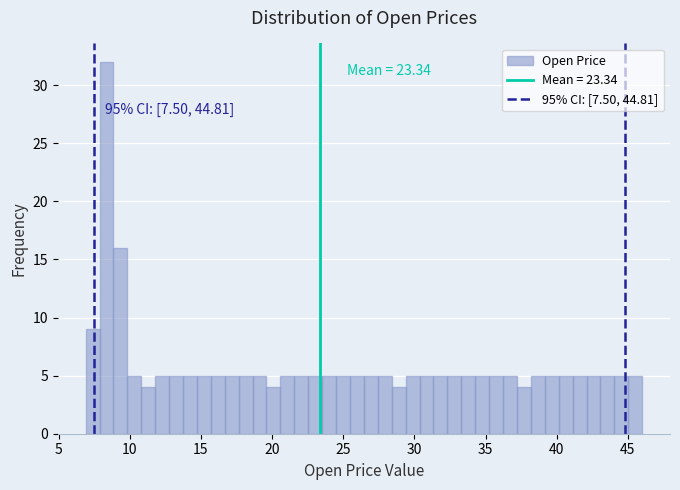

Around what value on the x-axis is the tallest bar? Give the approximate position of its centre, as read against the axis.

8.5